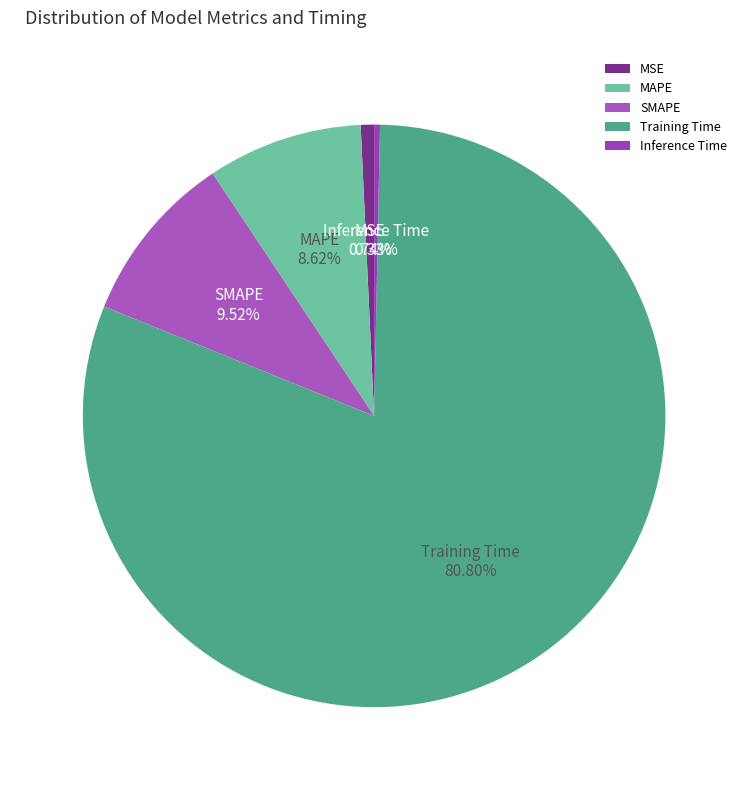

Is there a majority slice in this chart?

Yes